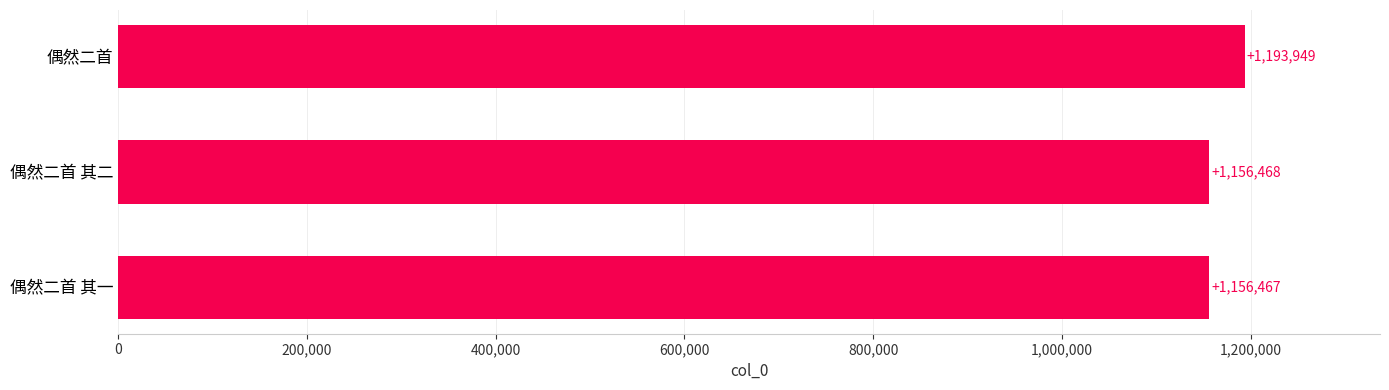

Reading bottom to top, transcribe all the data shown in this chart.

偶然二首 其一=1156467	偶然二首 其二=1156468	偶然二首=1193949